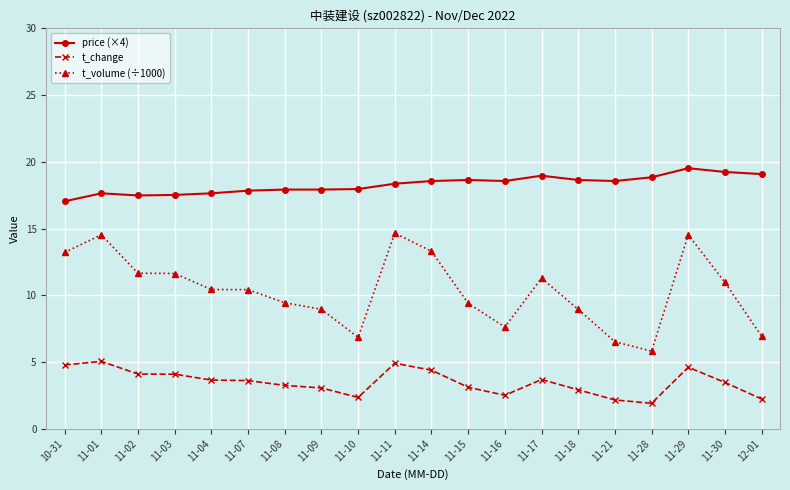

The price (×4) series shows 10.4 at 11-02. True or false?

False